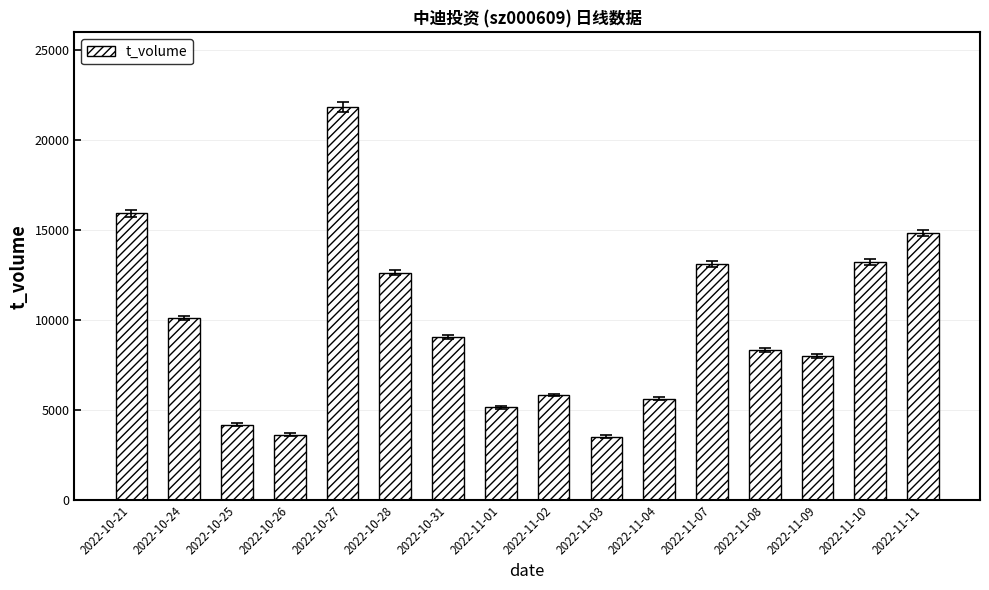

What is the value of the 16th bar from the left?

14839